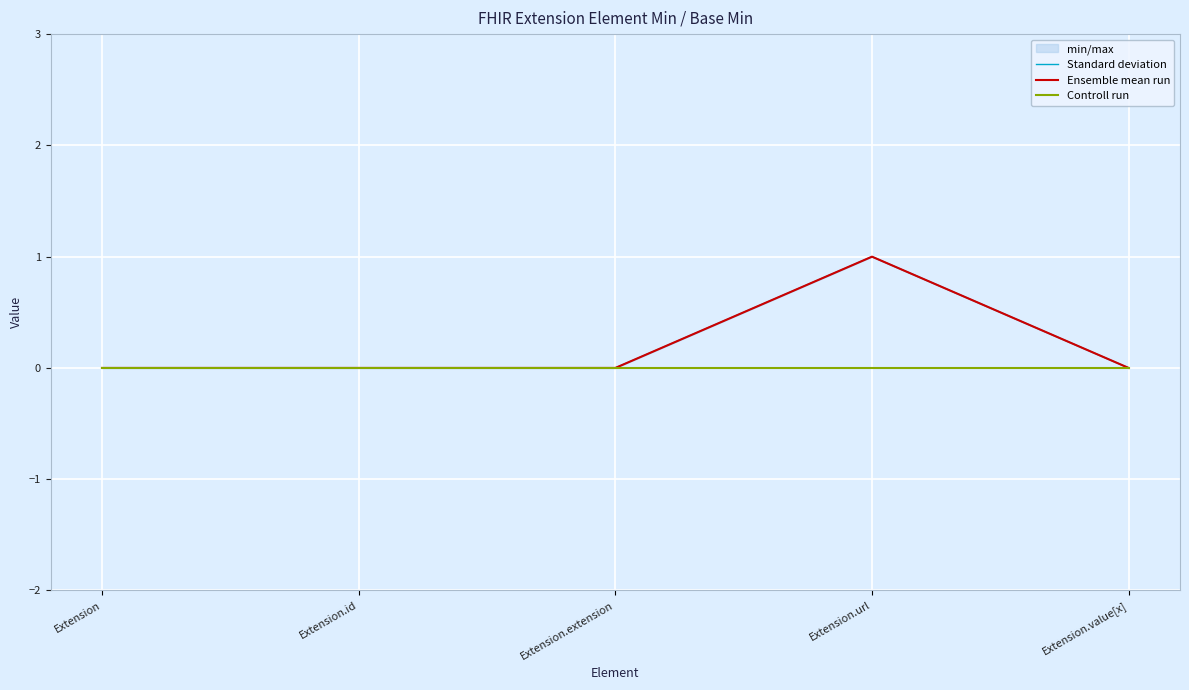

The Standard deviation series shows 0 at Extension.extension. True or false?

False